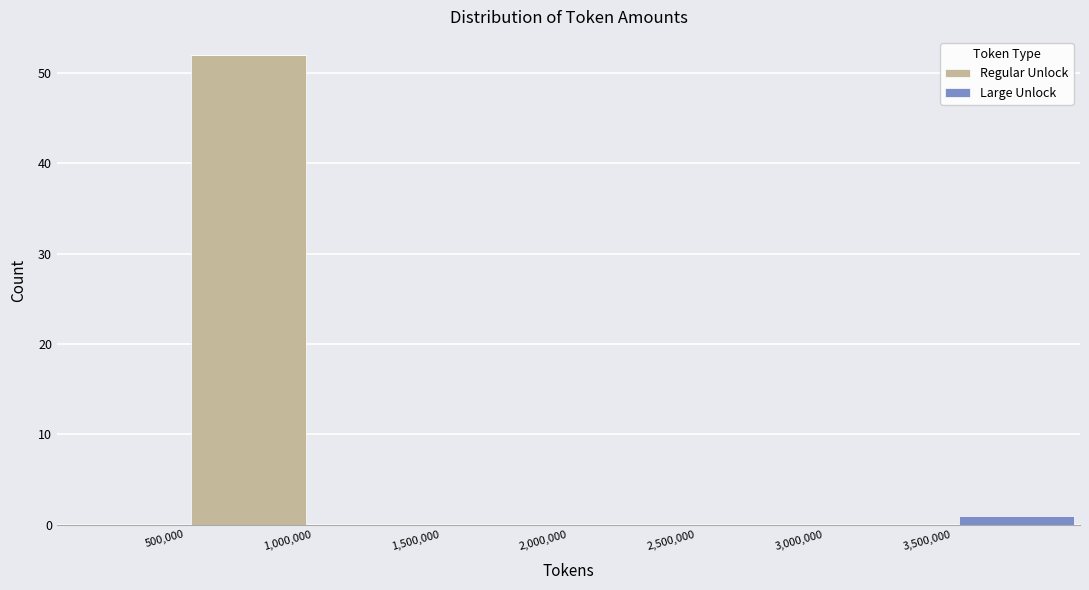

Reading left to right, list every stacked bar in this chart as the range it spans on the x-axis followed by its total height. The values are not printed on the chart, so give them approximately, as read against the axis.

0 to 500000: 0
500000 to 1000000: 52
1000000 to 1500000: 0
1500000 to 2000000: 0
2000000 to 2500000: 0
2500000 to 3000000: 0
3000000 to 3500000: 0
3500000 to 4000000: 1